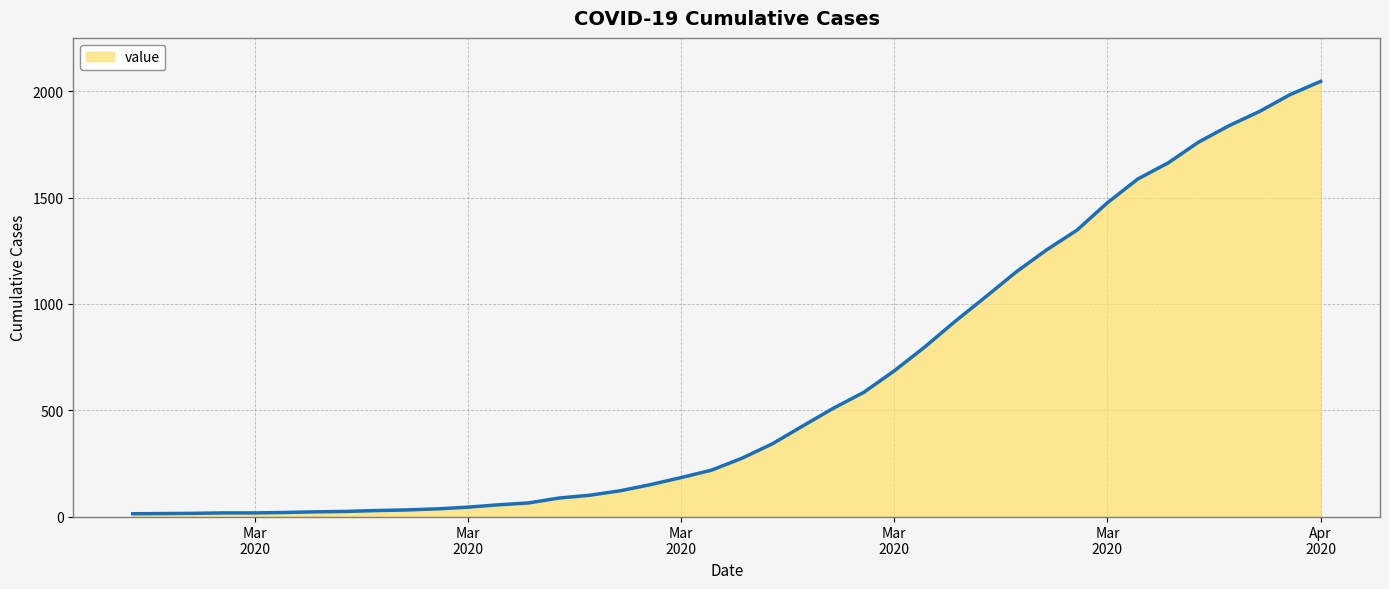

What is the greatest value displayed?

2047